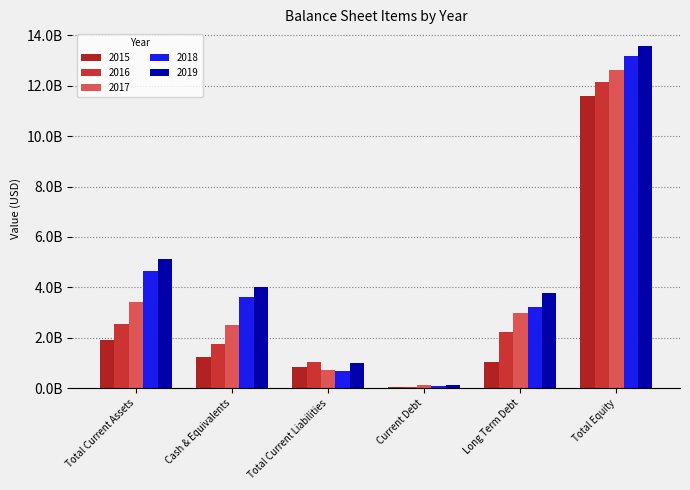

True or false: 2019 has a value of 106652000 at Current Debt.

True